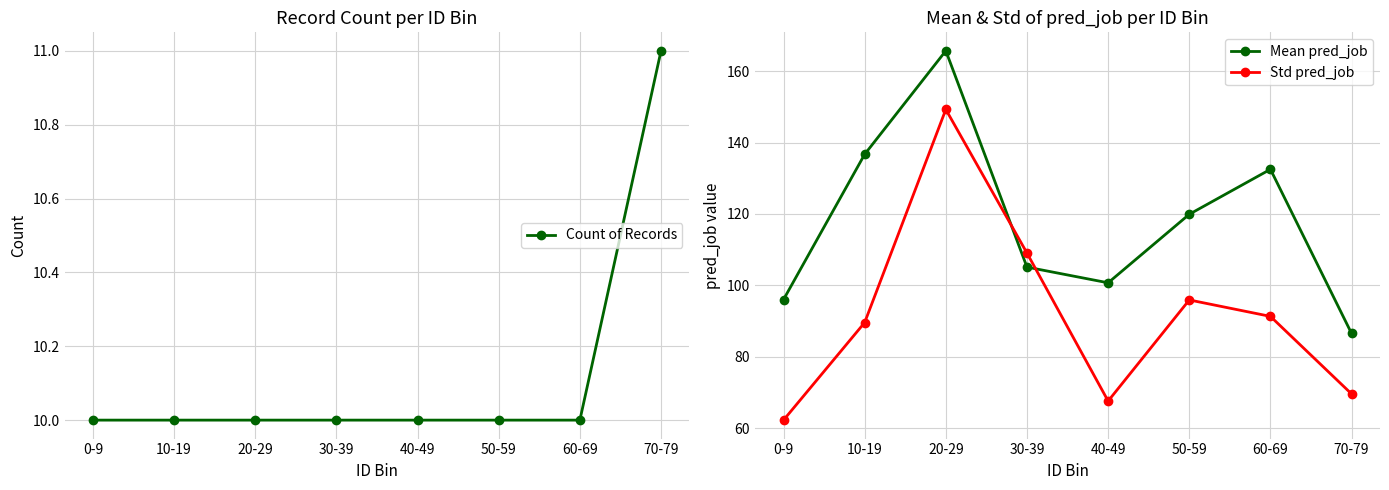

How many distinct data groups are displayed?

3